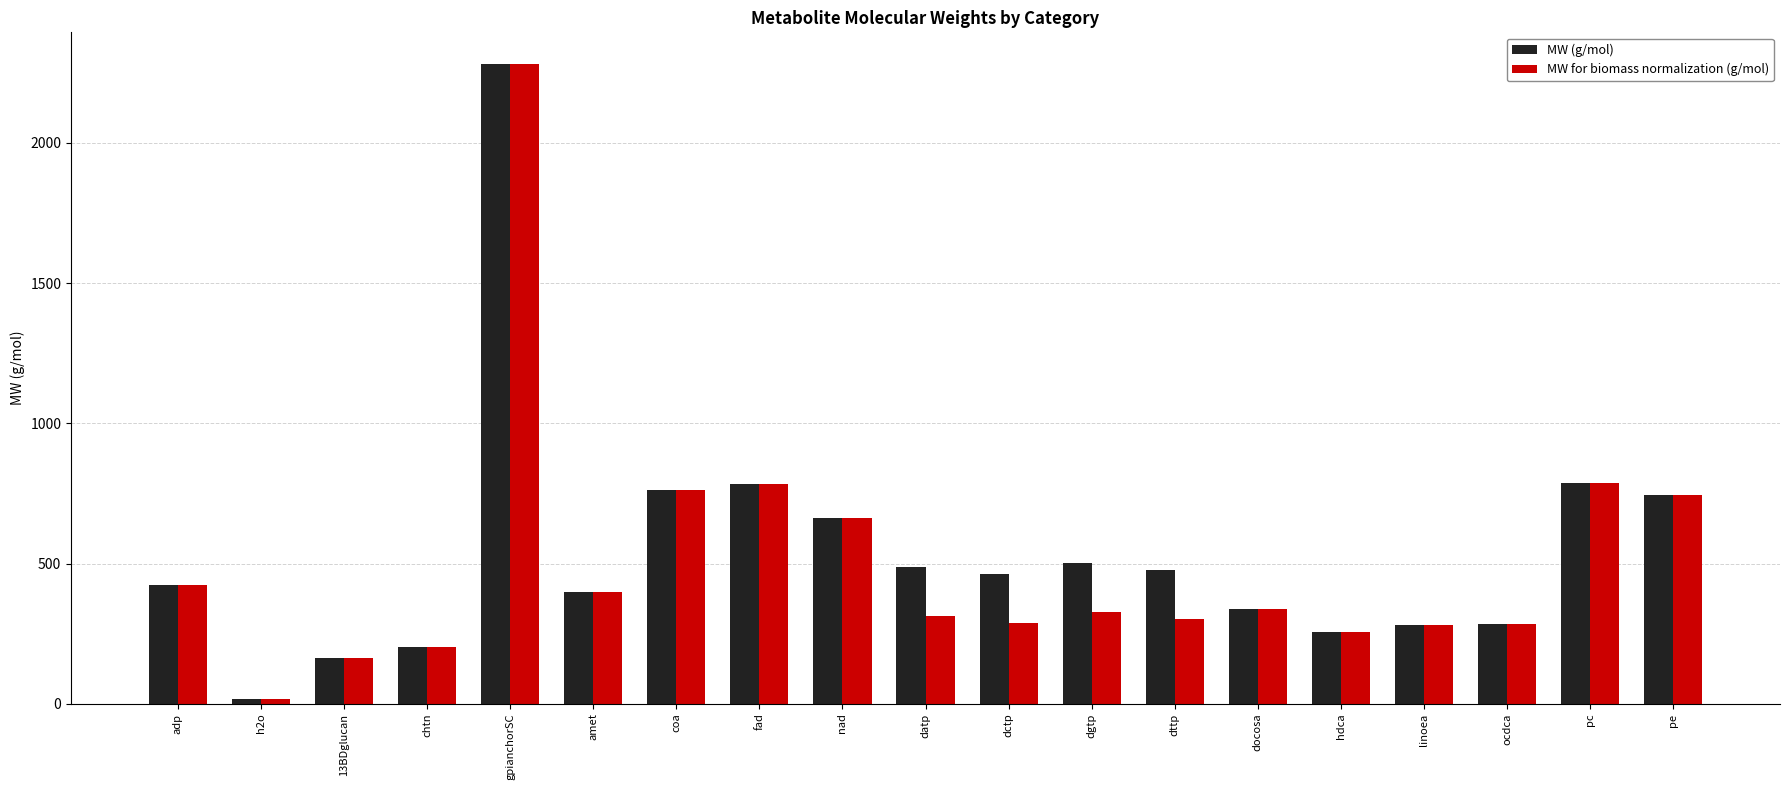

What is the lowest value of the MW (g/mol) series?

18.0